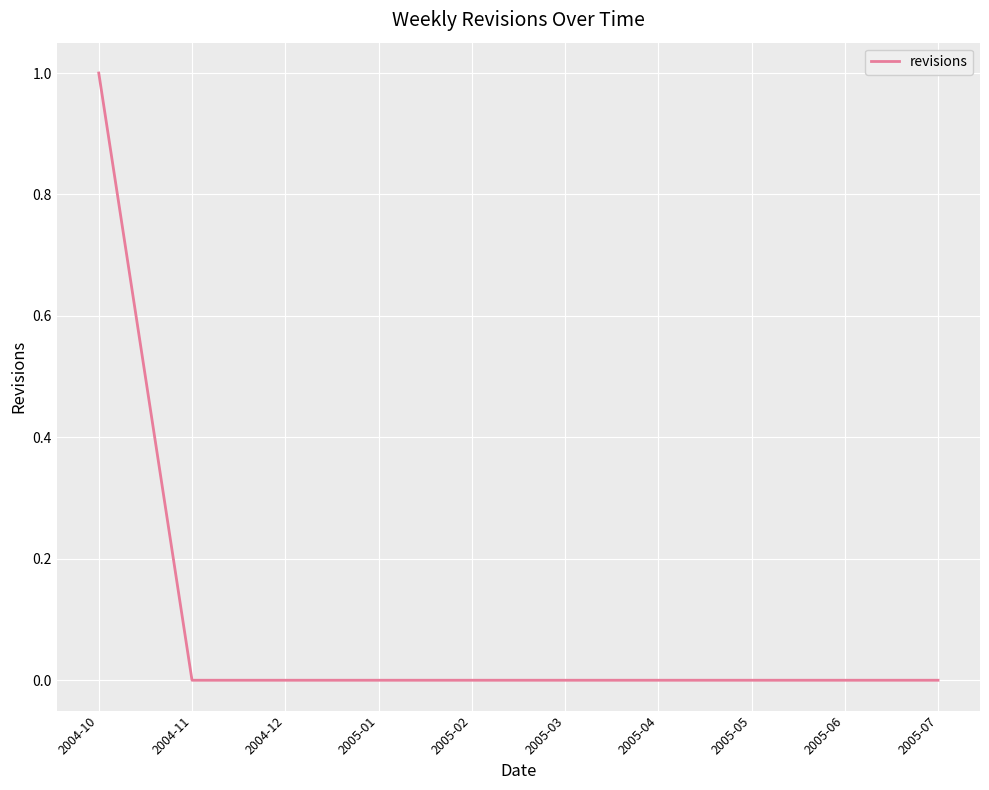

What position from the left is 2005-06?

9